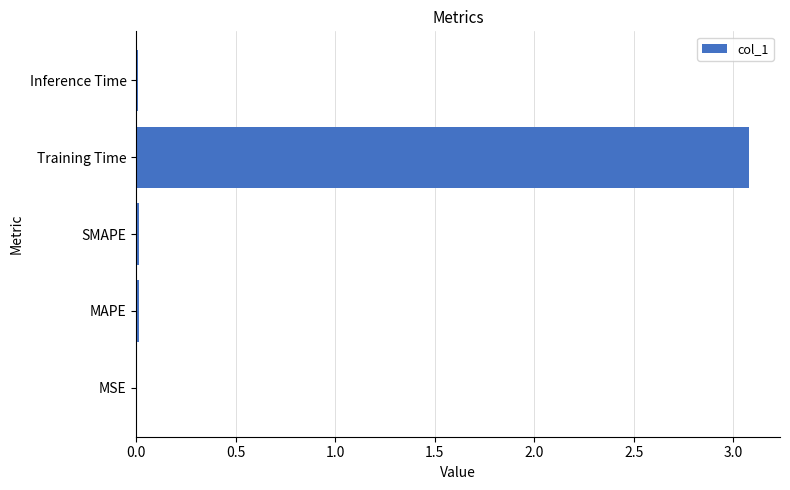

How many data points does each series have?

5